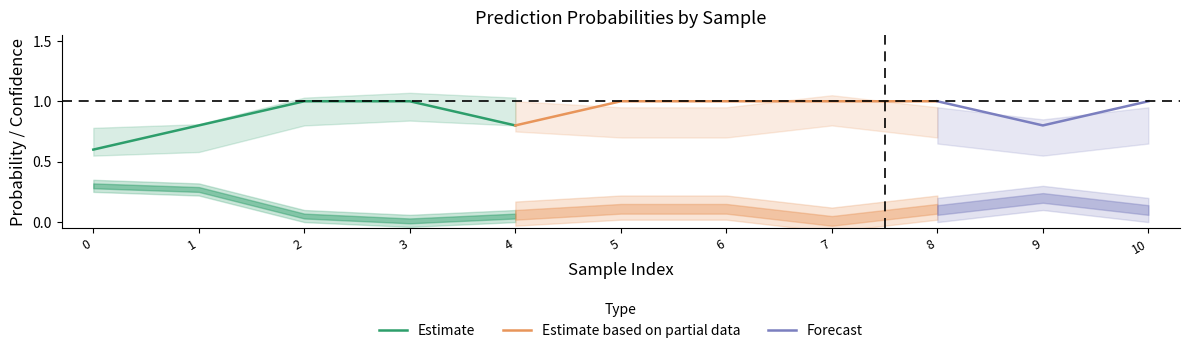

At which label is 1 closest to 0?

7